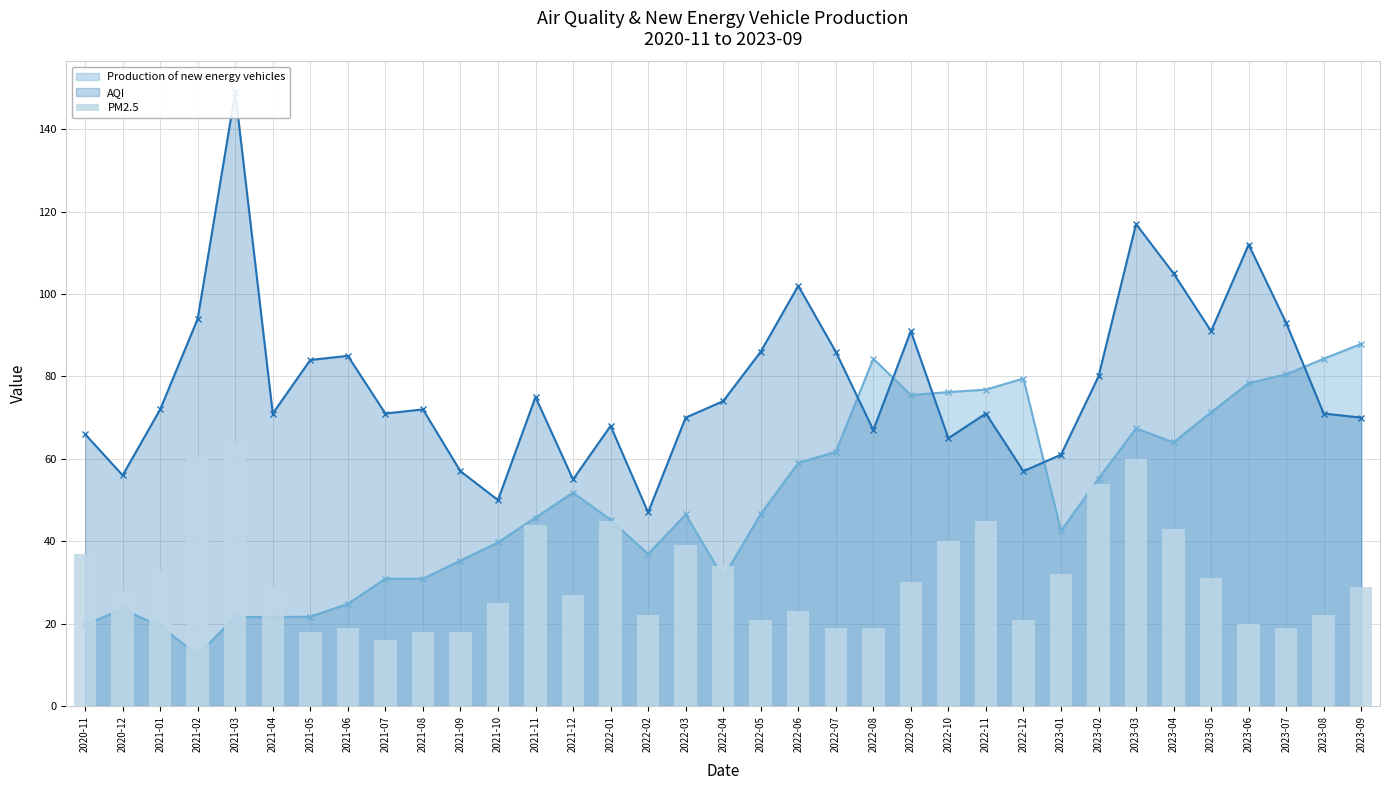

What is the ratio of the value at 2023-09 to the value at 2021-04?

1.0